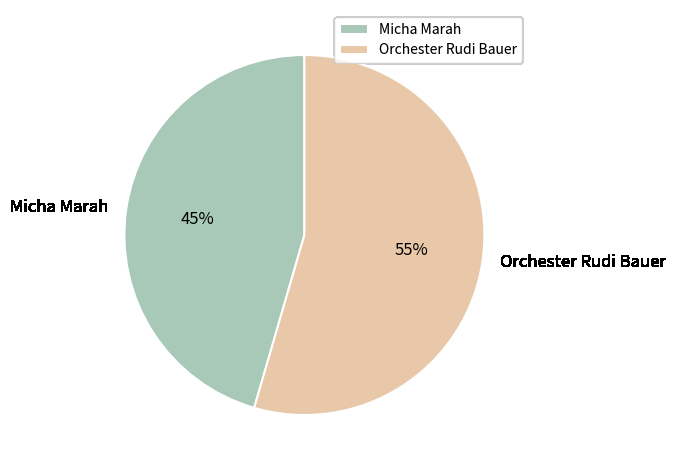

Combined, do Orchester Rudi Bauer and Micha Marah account for over 50%?

Yes